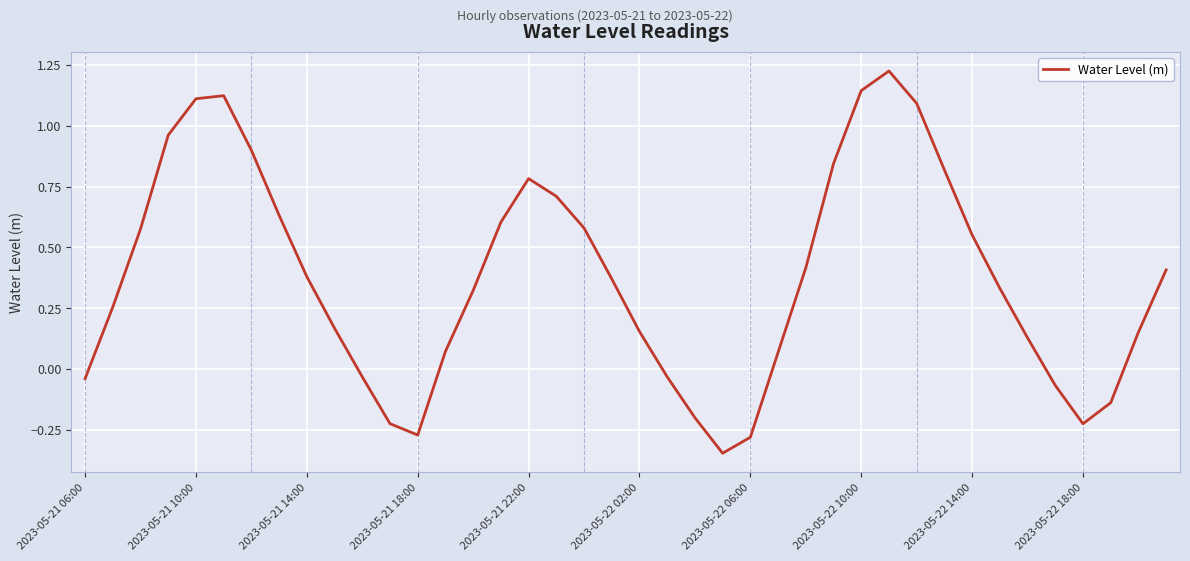

What is the difference between the maximum and minimum values?

1.6